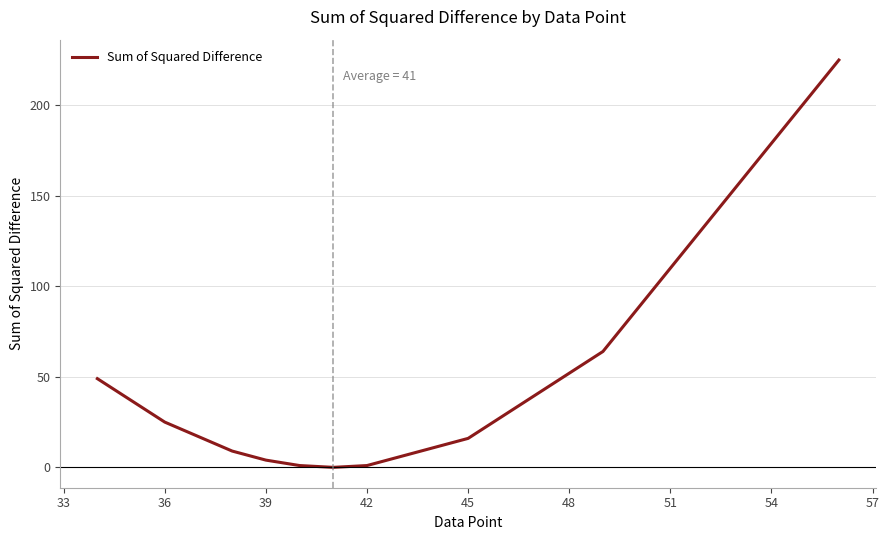

What is the sum of all values?

434